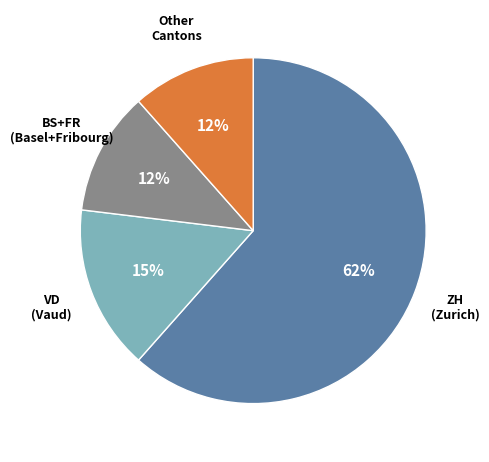

To the nearest percent, what portion does VD (Vaud) represent?

15%